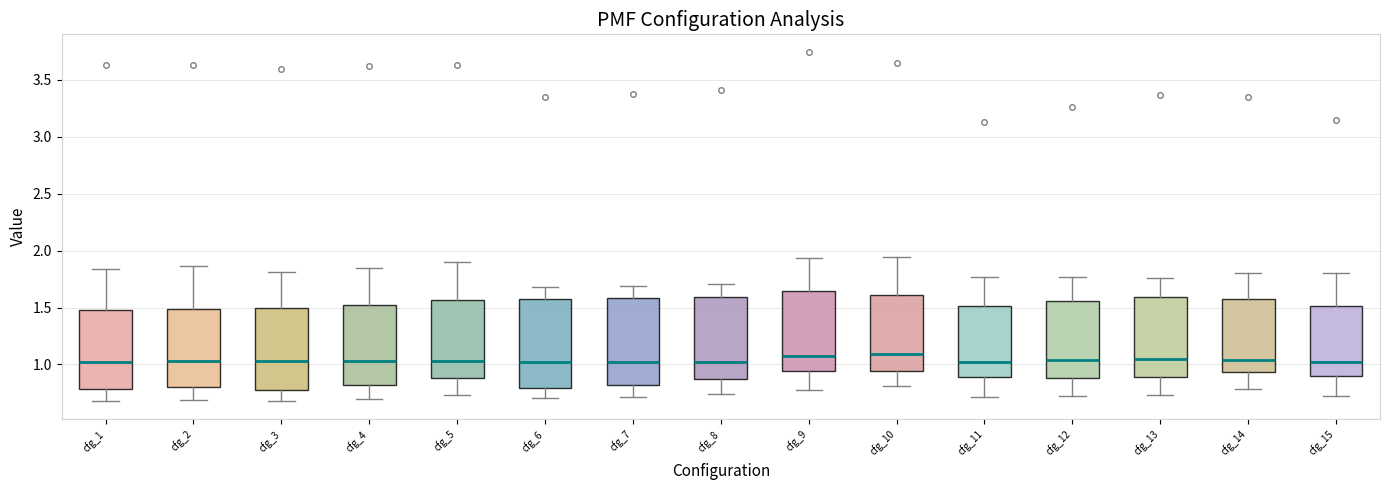

Reading left to right, read every box against the y-axis: the position of its median line, the range the box covers, and the ends of its whiskers. The values are not printed on the chart, so give them approximately, as read against the axis.

cfg_1: median 1.00, box 0.80 to 1.45, whiskers 0.70 to 1.85
cfg_2: median 1.05, box 0.80 to 1.50, whiskers 0.70 to 1.85
cfg_3: median 1.05, box 0.80 to 1.50, whiskers 0.70 to 1.80
cfg_4: median 1.05, box 0.80 to 1.55, whiskers 0.70 to 1.85
cfg_5: median 1.05, box 0.90 to 1.55, whiskers 0.75 to 1.90
cfg_6: median 1.00, box 0.80 to 1.55, whiskers 0.70 to 1.70
cfg_7: median 1.00, box 0.80 to 1.60, whiskers 0.70 to 1.70
cfg_8: median 1.00, box 0.85 to 1.60, whiskers 0.75 to 1.70
cfg_9: median 1.05, box 0.95 to 1.65, whiskers 0.75 to 1.95
cfg_10: median 1.10, box 0.95 to 1.60, whiskers 0.80 to 1.95
cfg_11: median 1.00, box 0.90 to 1.50, whiskers 0.70 to 1.75
cfg_12: median 1.05, box 0.90 to 1.55, whiskers 0.70 to 1.75
cfg_13: median 1.05, box 0.90 to 1.60, whiskers 0.75 to 1.75
cfg_14: median 1.05, box 0.95 to 1.55, whiskers 0.80 to 1.80
cfg_15: median 1.05, box 0.90 to 1.50, whiskers 0.70 to 1.80